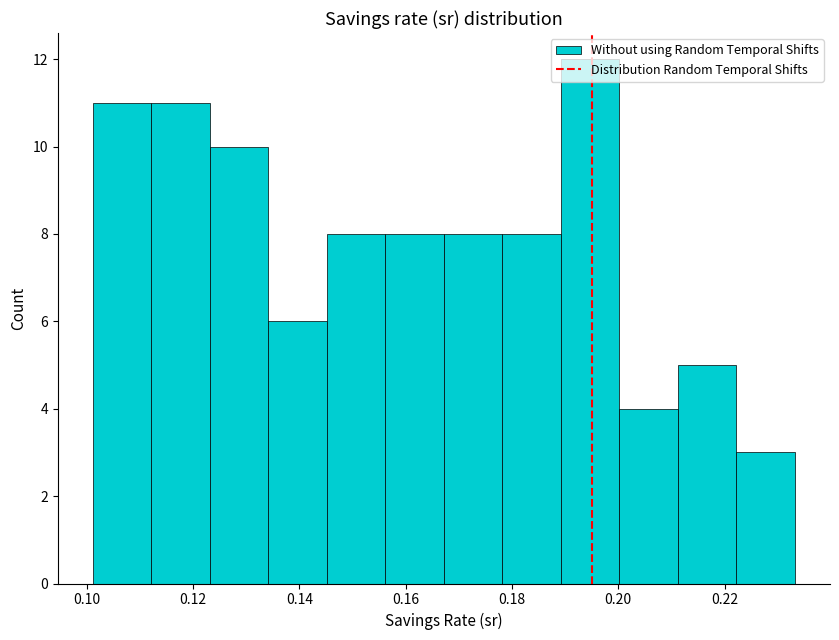

Reading left to right, transcribe this chart: for each bar, give the range it covers on the x-axis and its height. Neither the bar edges nor the heights are printed on the chart, so give them approximately, as read against the axes.

0.102 to 0.112: 11
0.112 to 0.124: 11
0.124 to 0.134: 10
0.134 to 0.146: 6
0.146 to 0.156: 8
0.156 to 0.168: 8
0.168 to 0.178: 8
0.178 to 0.190: 8
0.190 to 0.200: 12
0.200 to 0.212: 4
0.212 to 0.222: 5
0.222 to 0.234: 3